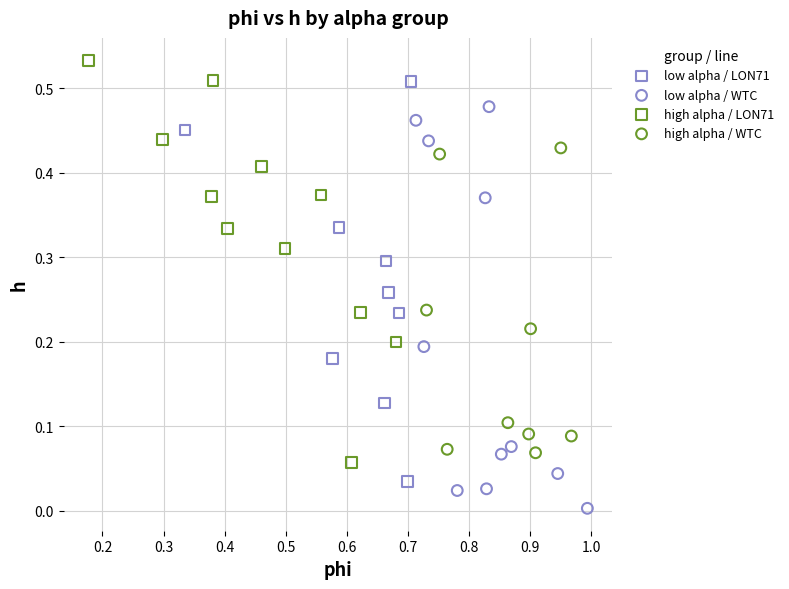

Which series contains the lowest Y value?

low alpha / WTC